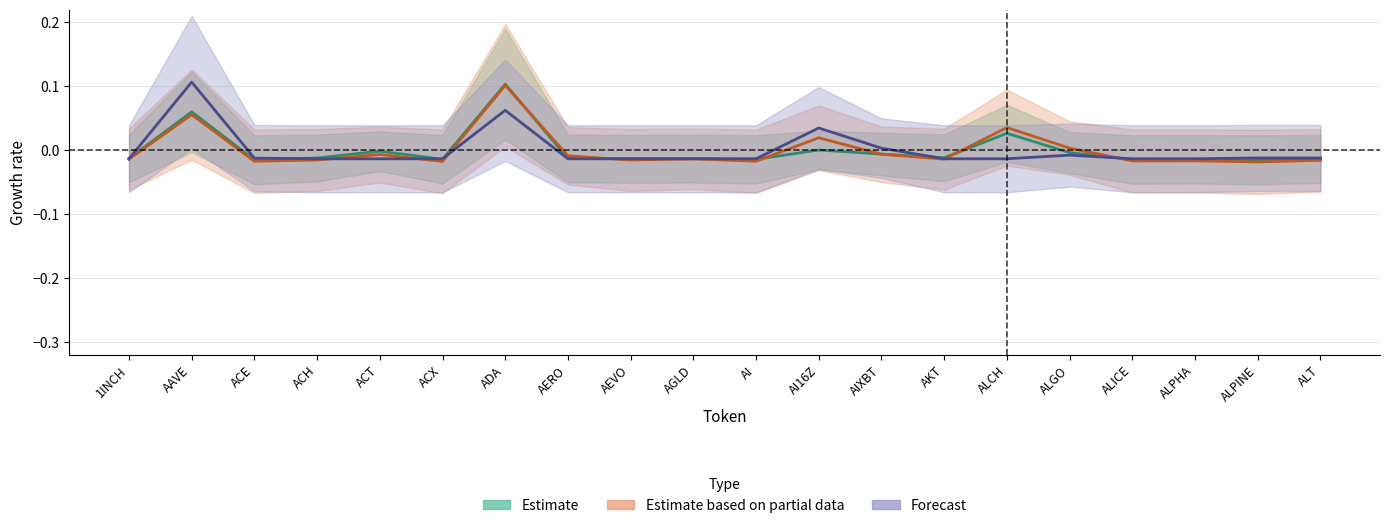

In Binance_OI, how many points are lower than both neighbors (excluding endpoints)?

7